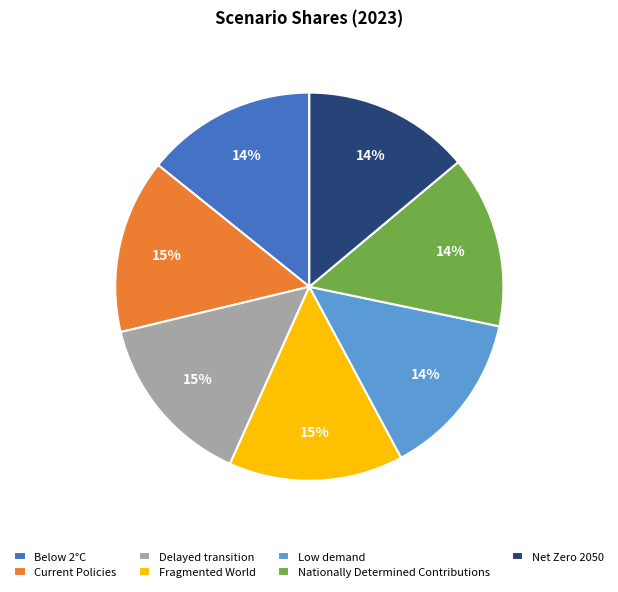

How many segments does this pie chart have?

7